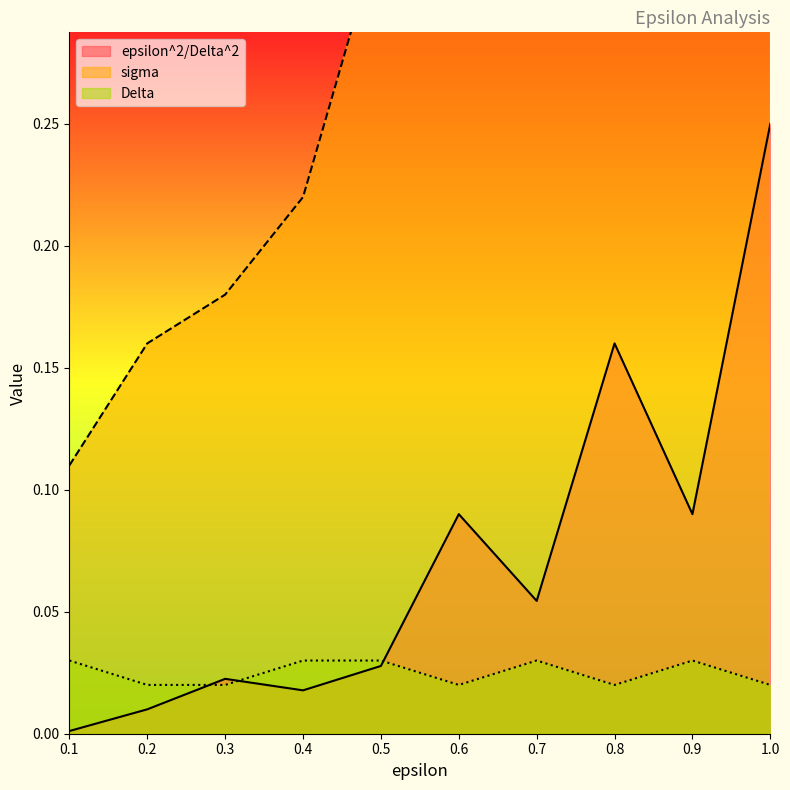

True or false: Delta has a value of 0.1 at 0.5.

False